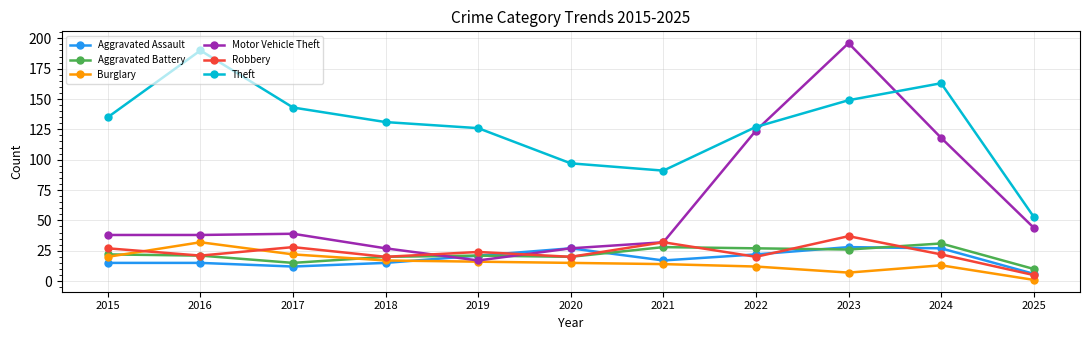

The Theft series shows 135 at 2015. True or false?

True